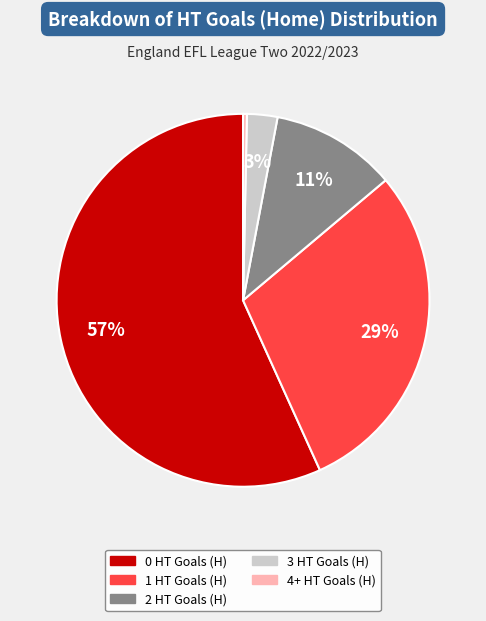

How many slices are in this pie chart?

5